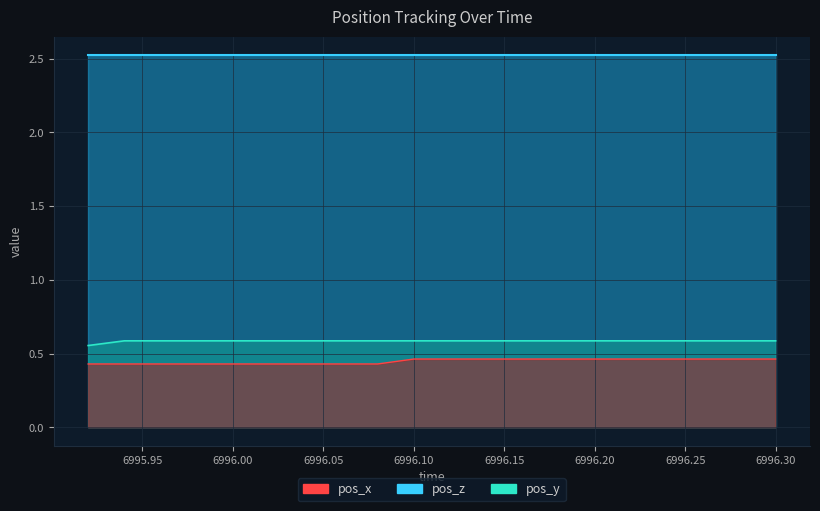

Is the value of pos_x at 6996.18 greater than the value of pos_y at 6996.08?

No